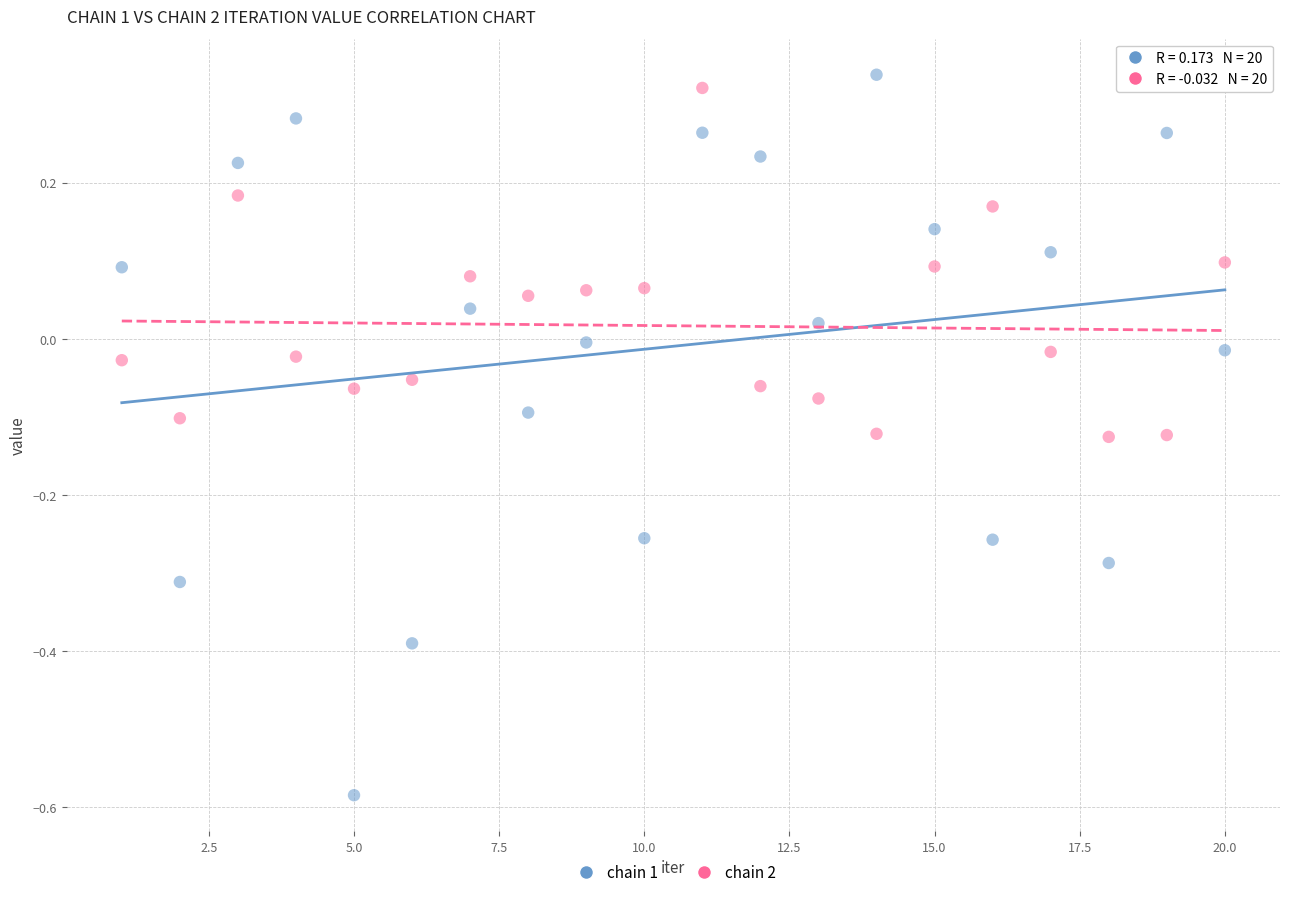

Which series contains the lowest Y value?

chain 1